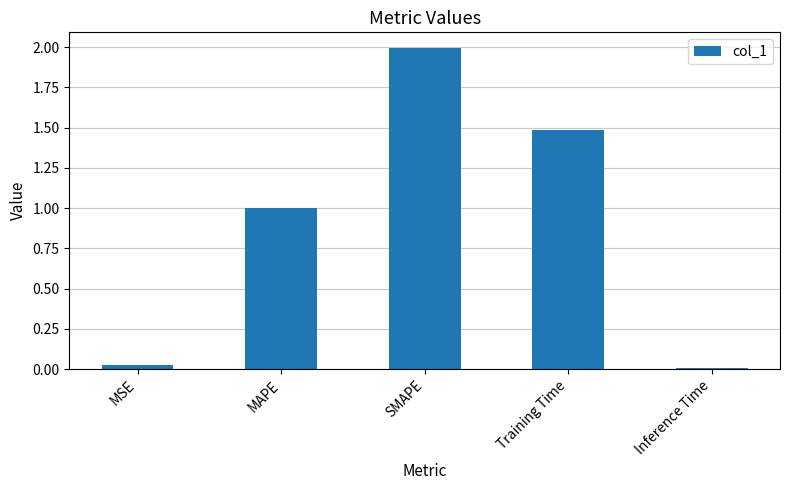

What is the difference between the maximum and second lowest values?

2.0